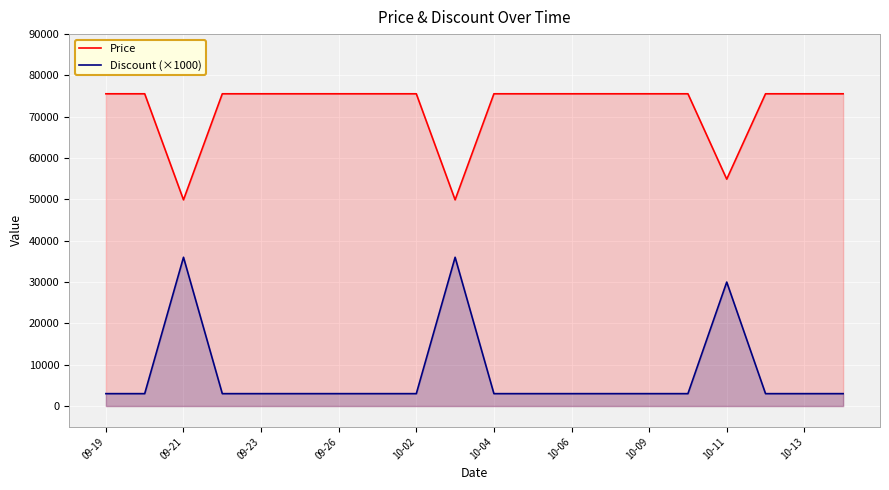

What is the maximum value for Discount (×1000)?

36000